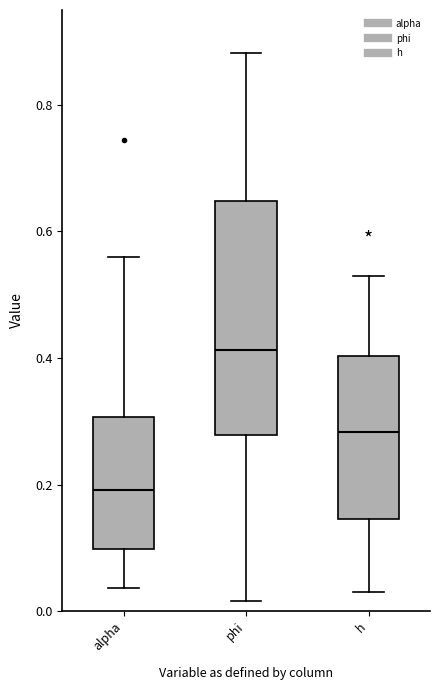

Which box's median line is the highest?

phi